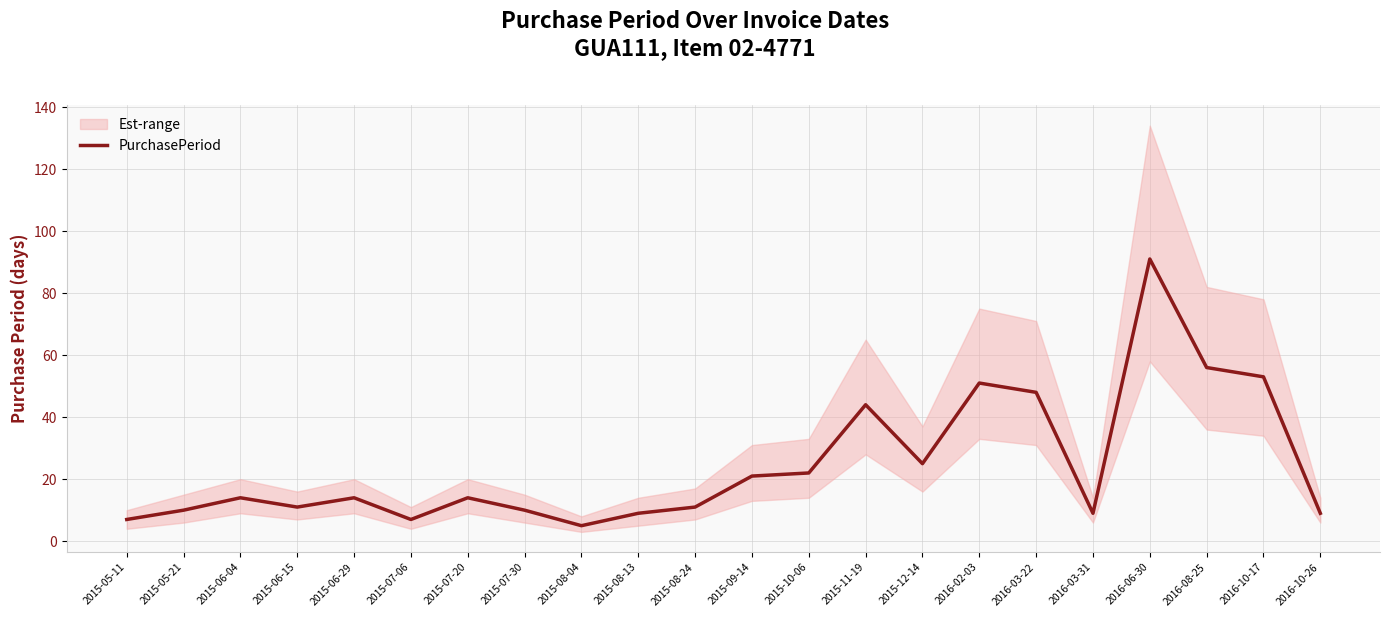

What is the ratio of the value at 2015-06-04 to the value at 2016-03-22?

0.3